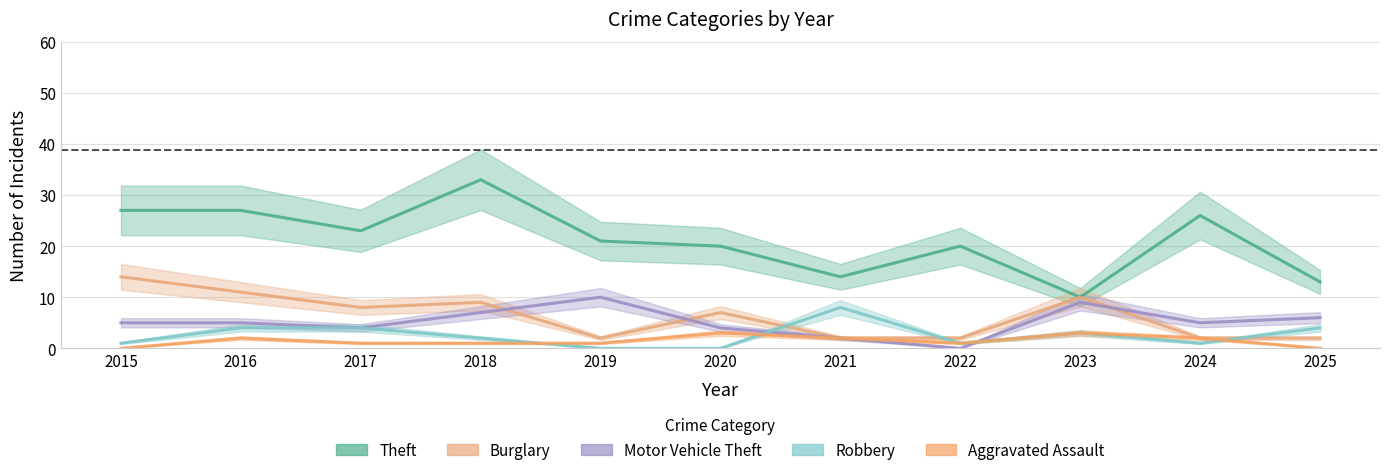

At 2019, list the series in order from smallest to largest.

Robbery, Aggravated Assault, Burglary, Motor Vehicle Theft, Theft